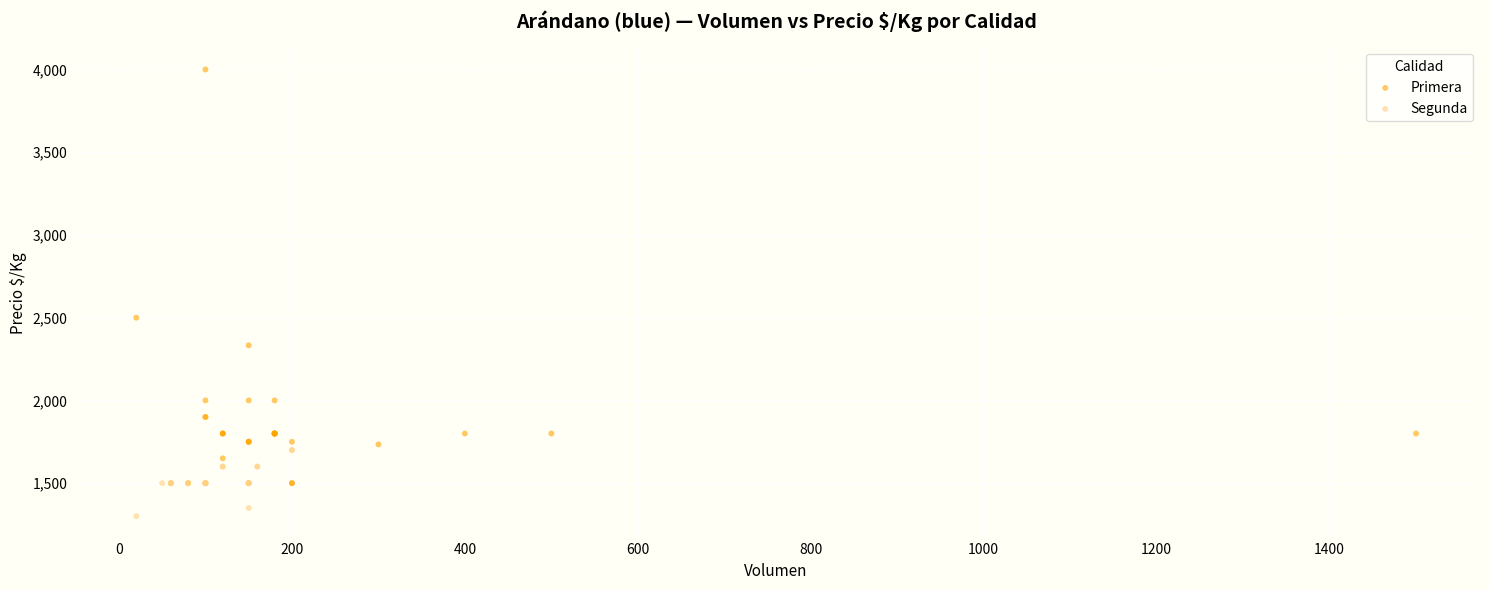

Which series has the widest spread of Y values?

Primera